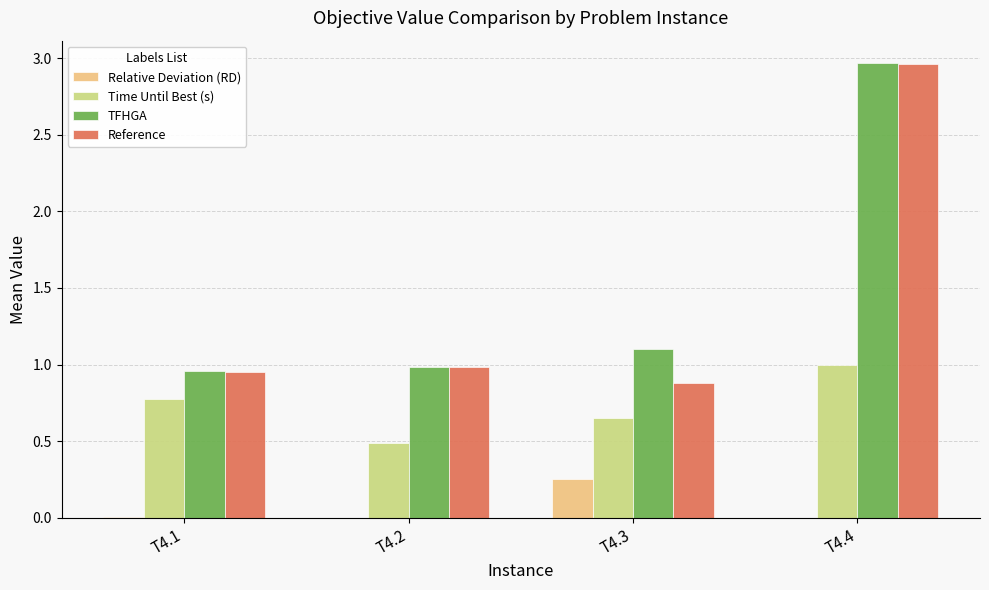

The value of Time Until Best (s) at T4.4 is 1.5. True or false?

False